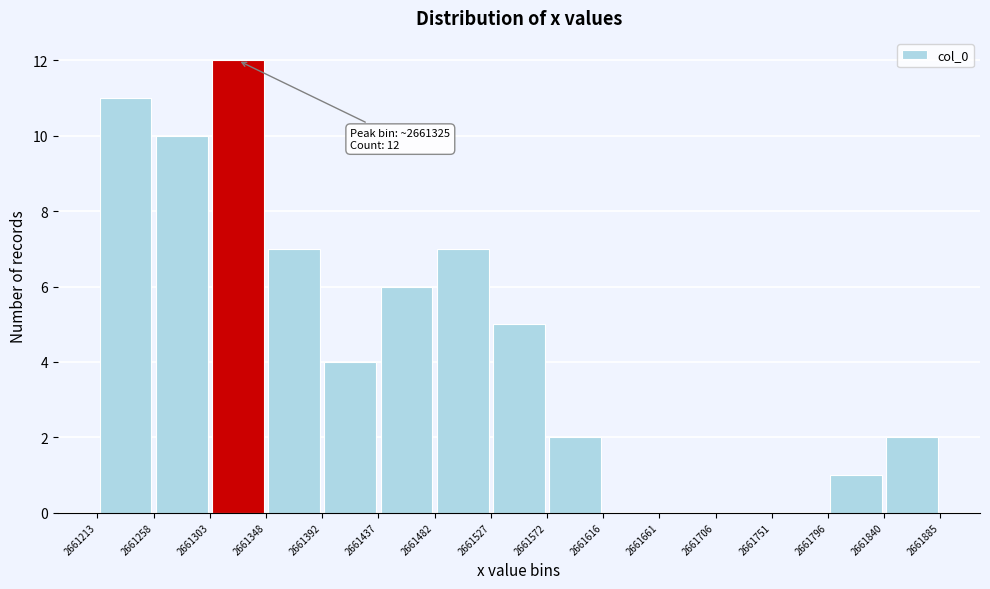

Over which range of the x-axis is the bar tallest?

2661303 to 2661348